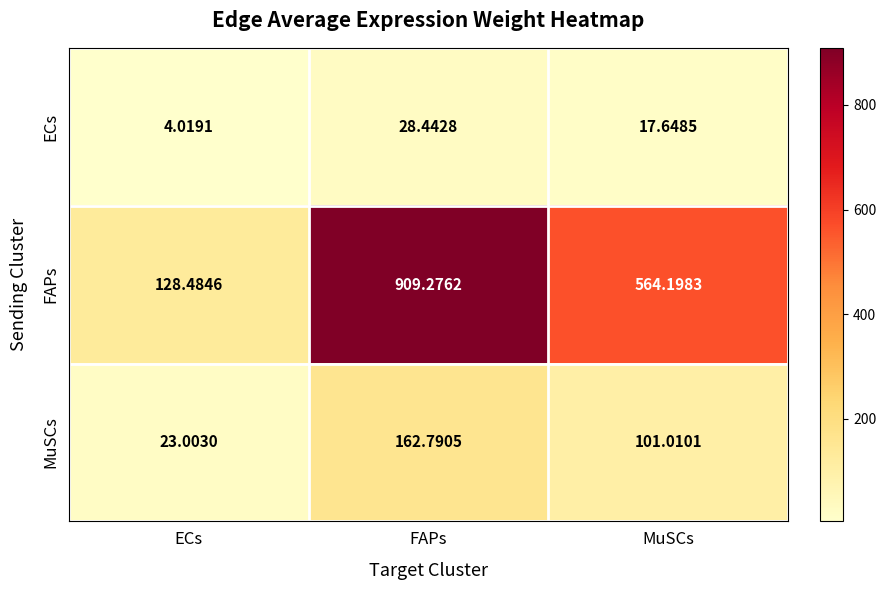

Which label corresponds to the largest value in the chart?

FAPs